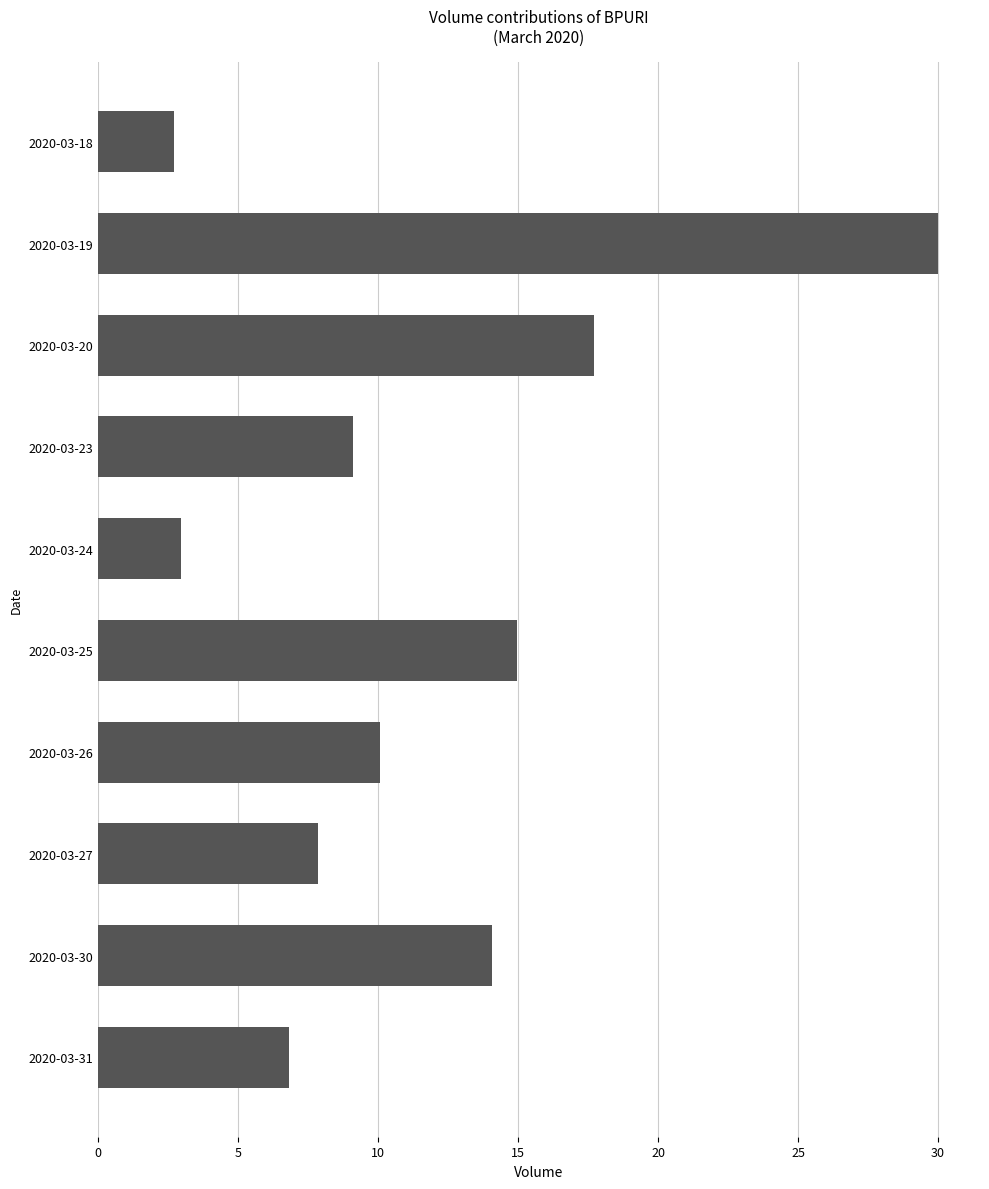

Rank the categories by value from highest to lowest.

2020-03-19, 2020-03-20, 2020-03-25, 2020-03-30, 2020-03-26, 2020-03-23, 2020-03-27, 2020-03-31, 2020-03-24, 2020-03-18